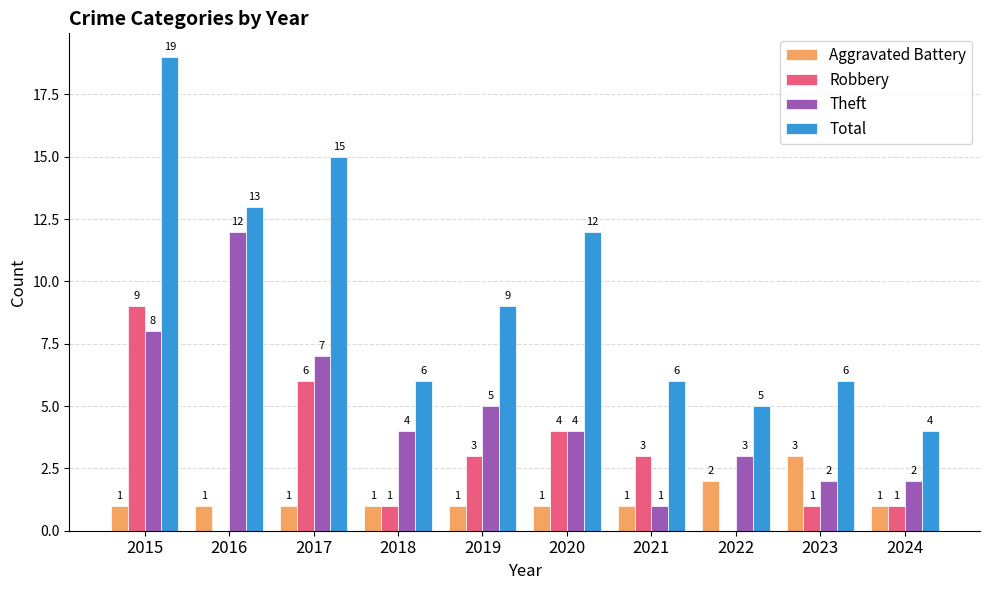

Which category has the highest value in the Theft series?

2016